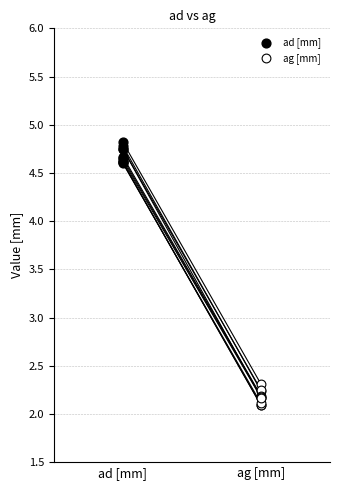

Which series reaches the maximum Y coordinate?

ad [mm]